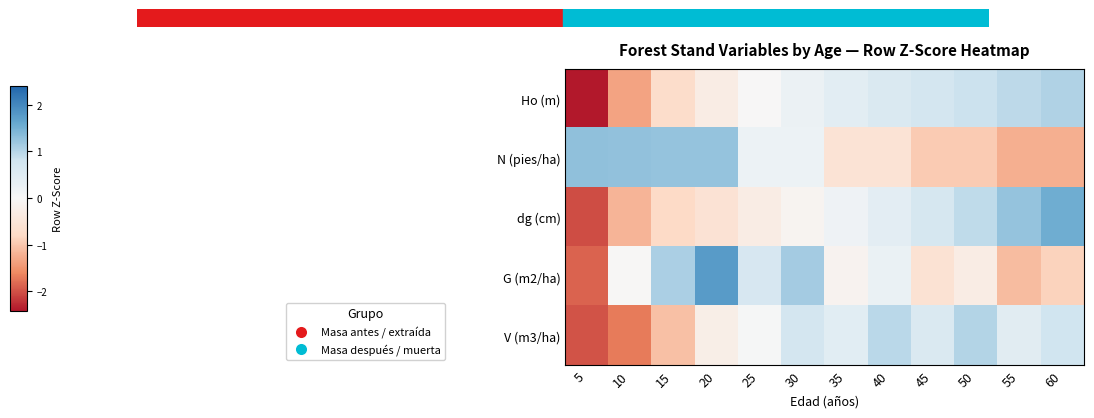

At which category does the chart reach its minimum across all series?

5